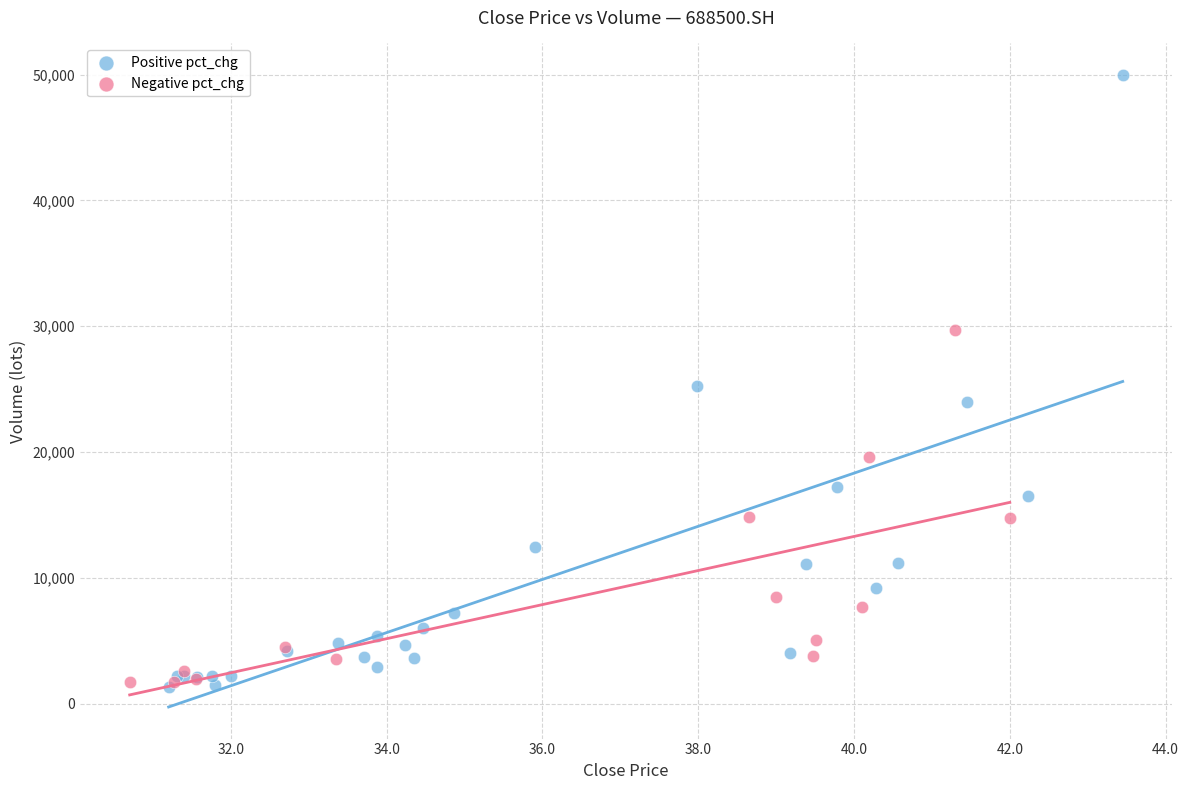

Which series has the widest spread of Y values?

Positive pct_chg